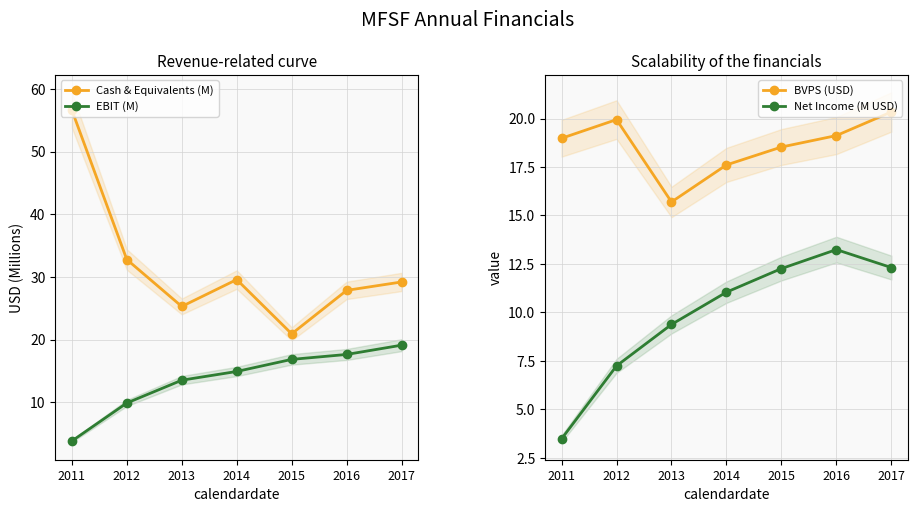

Is the value of Net Income (M USD) at 2012 greater than the value of BVPS (USD) at 2015?

No